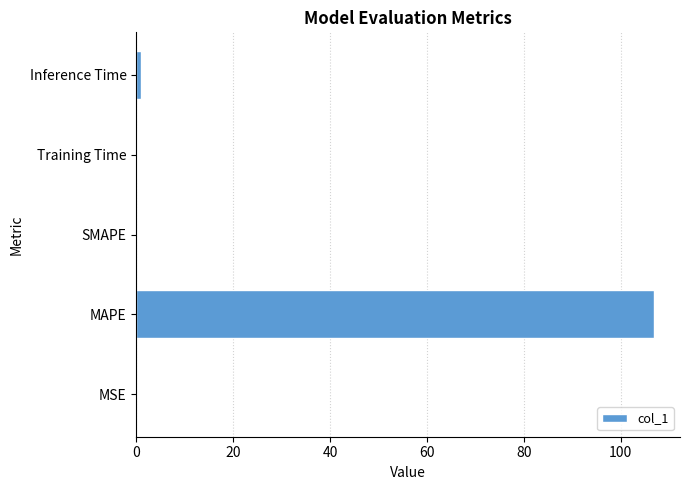

The value at SMAPE is 0.0. True or false?

True